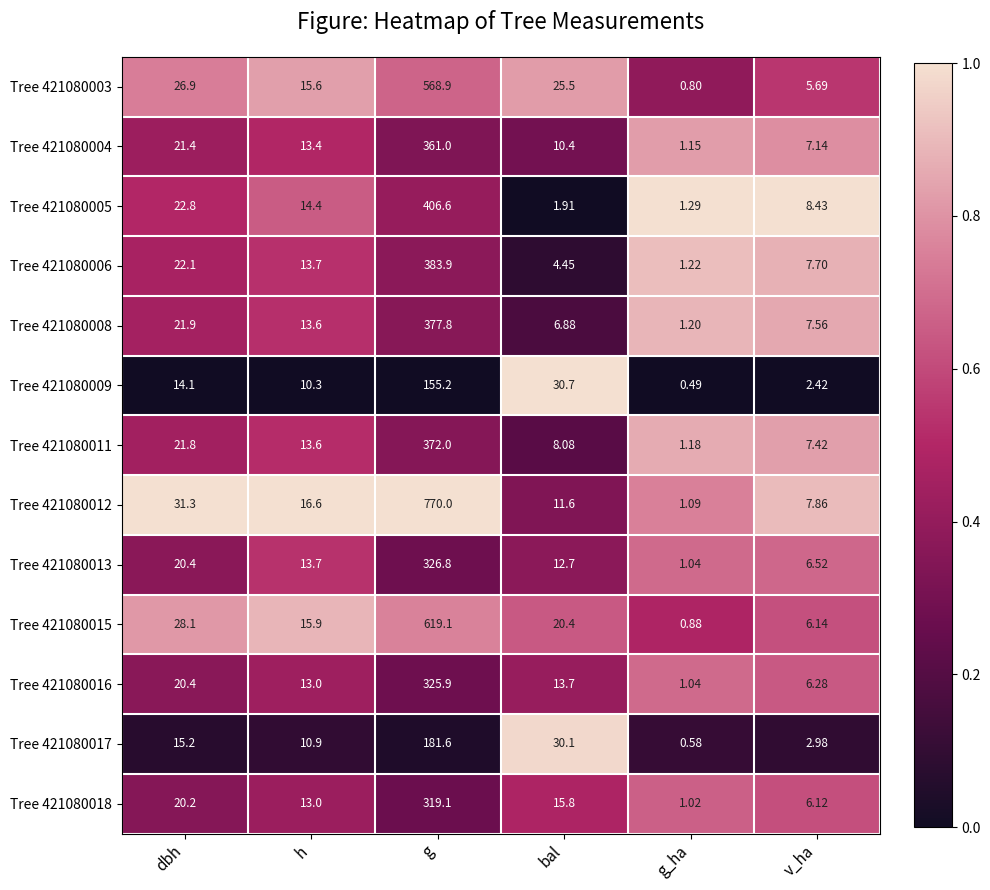

At which label is Tree 421080011 closest to 186?

dbh